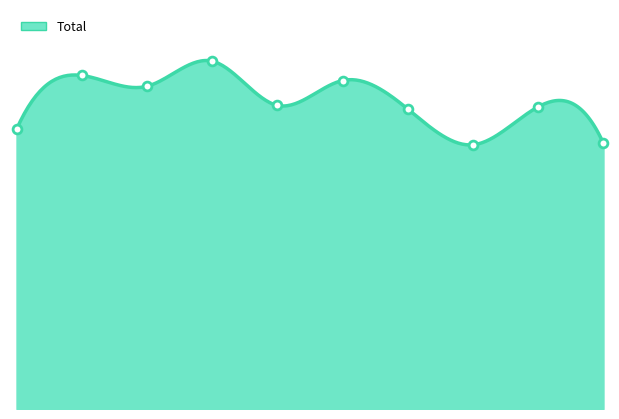

Which has a higher value, 2024 or 2021?

2021